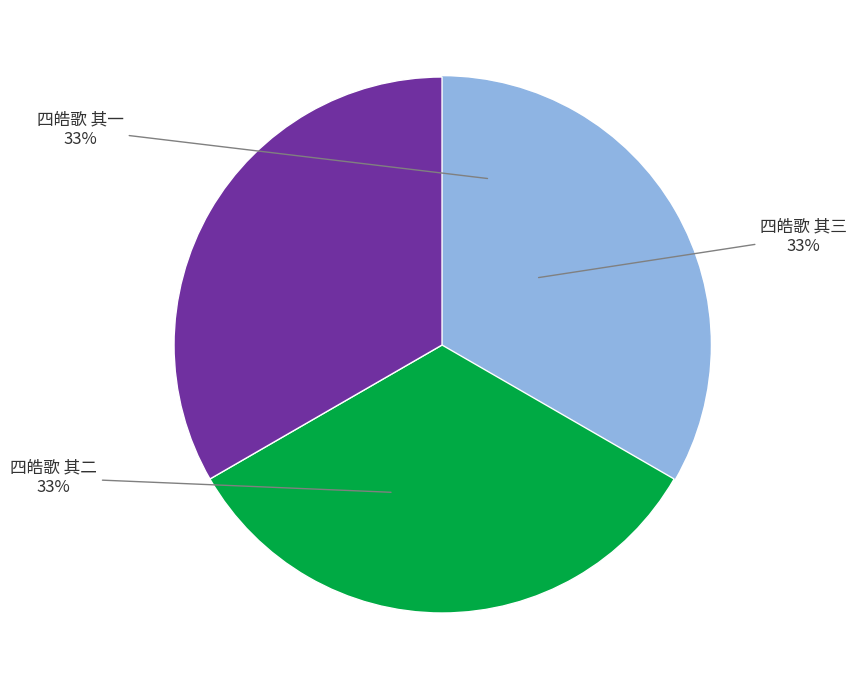

Is there a majority slice in this chart?

No